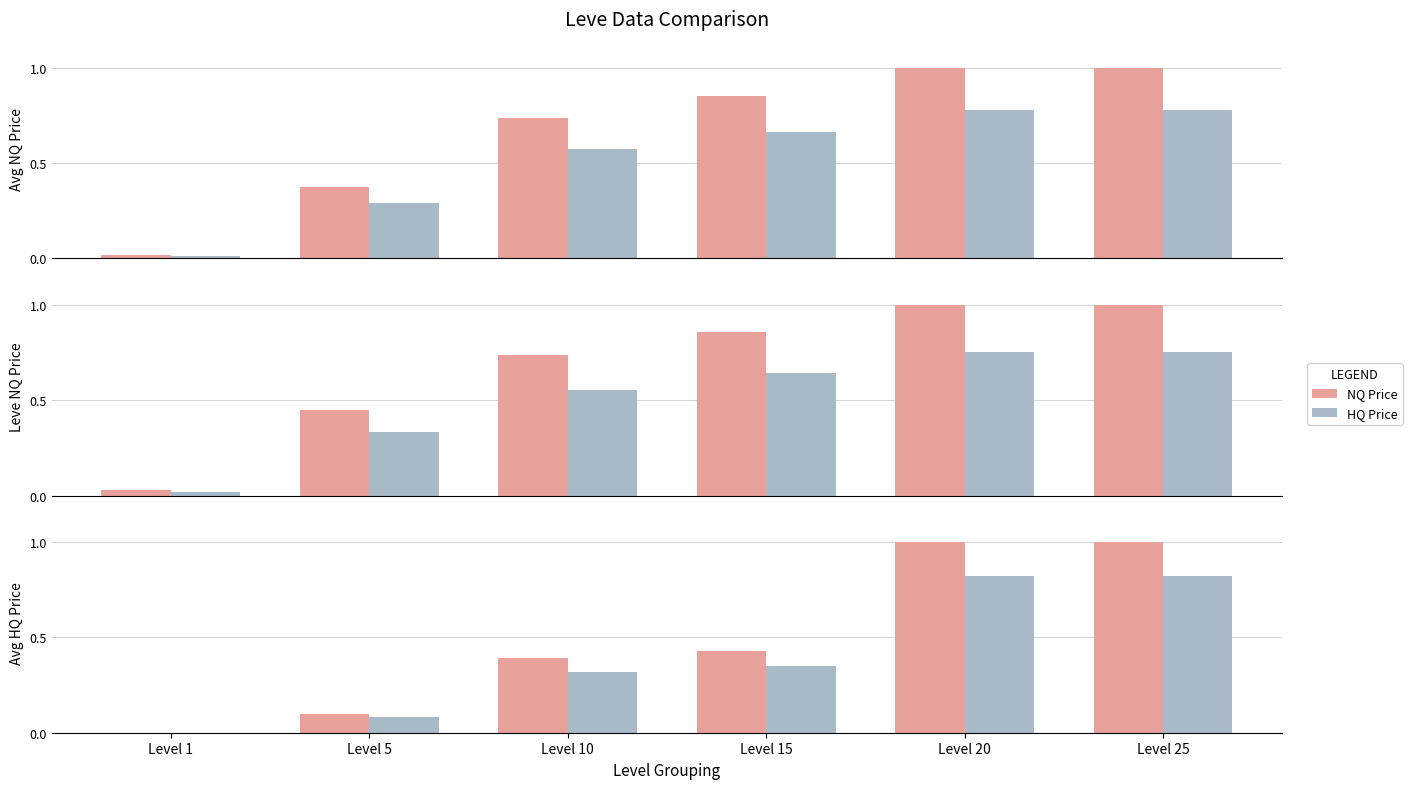

What are all the series names shown in the legend?

NQ Price, HQ Price